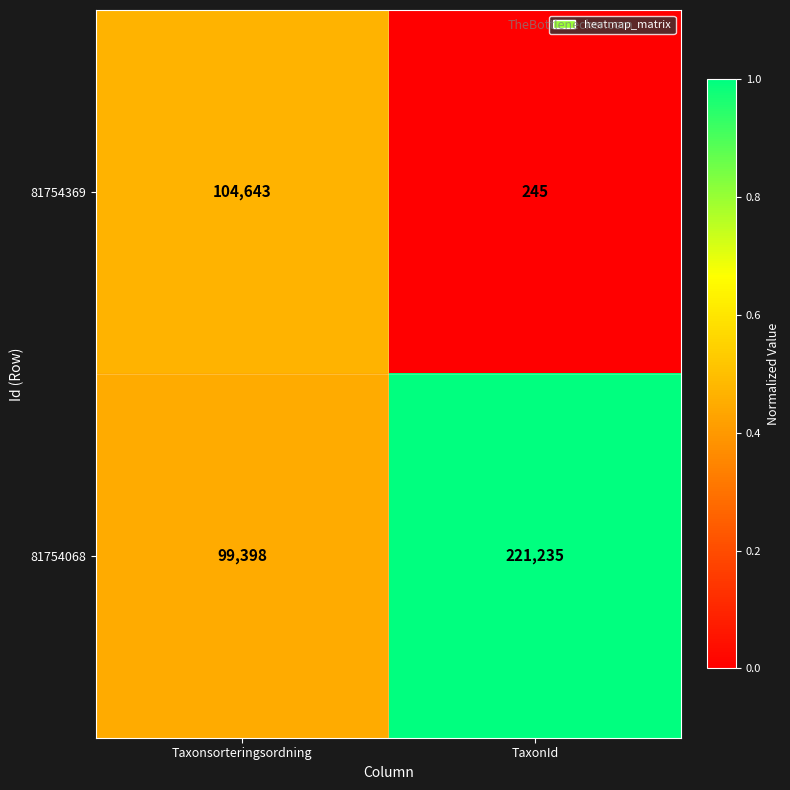

Which category has the lowest value across all series?

TaxonId